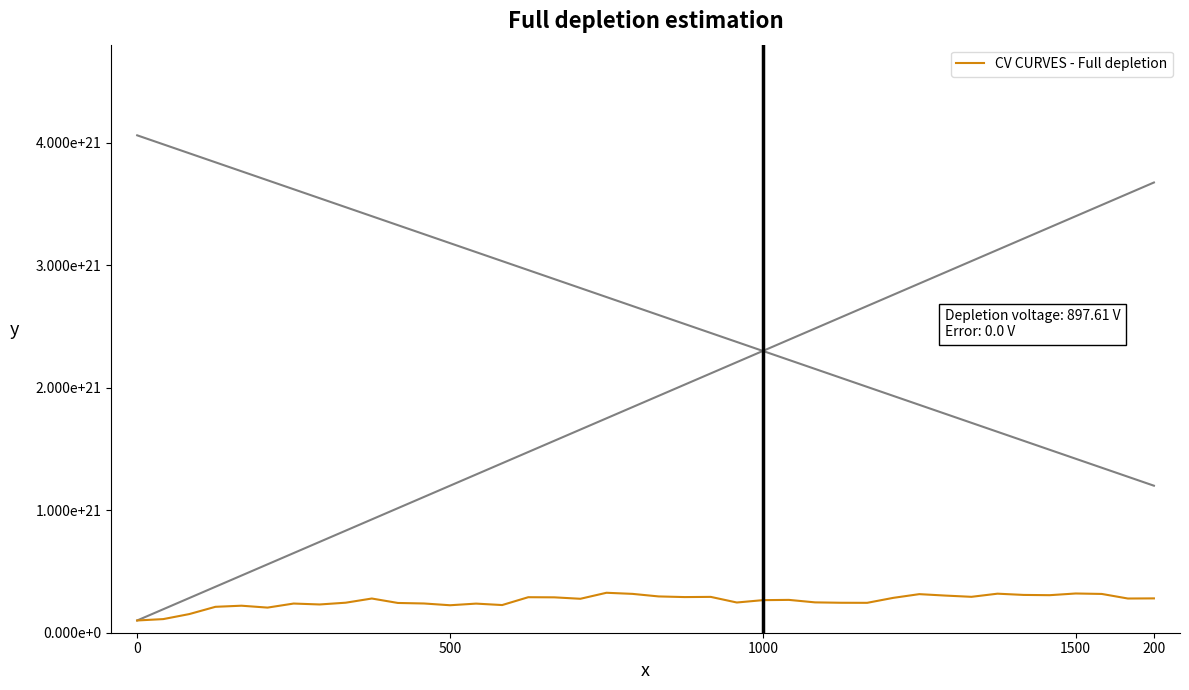

How many interior local peaks (higher than both neighbors) does the data have?

11